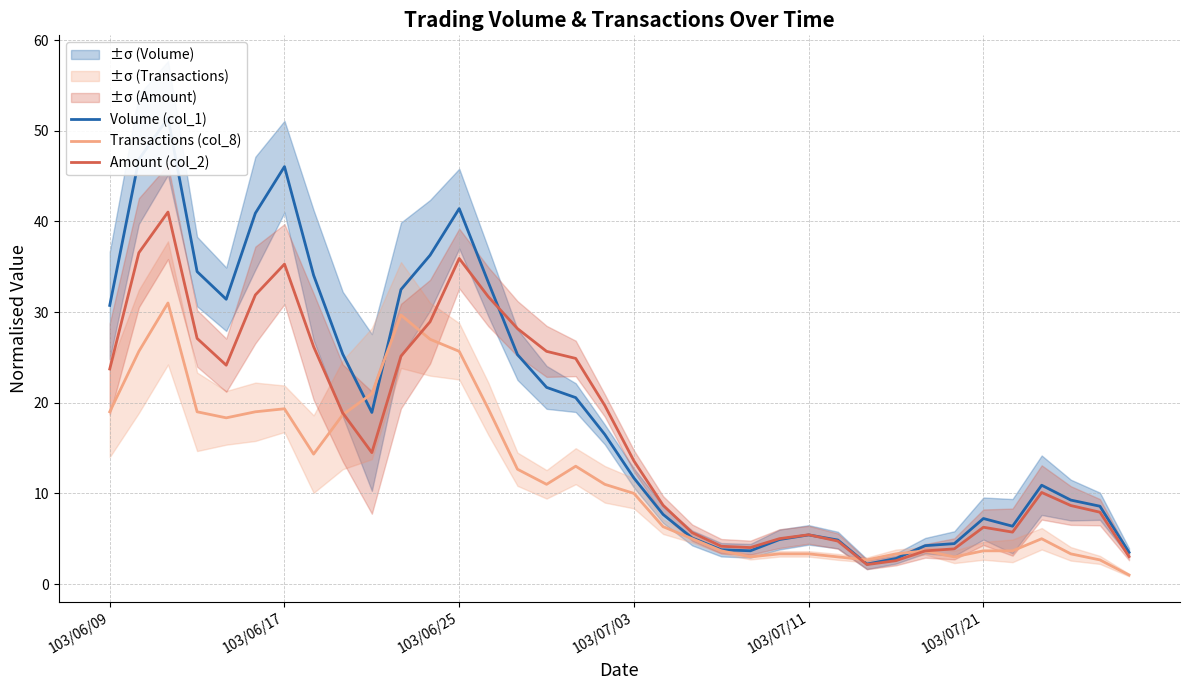

Where is Volume (col_1) nearest to the value 26?

8